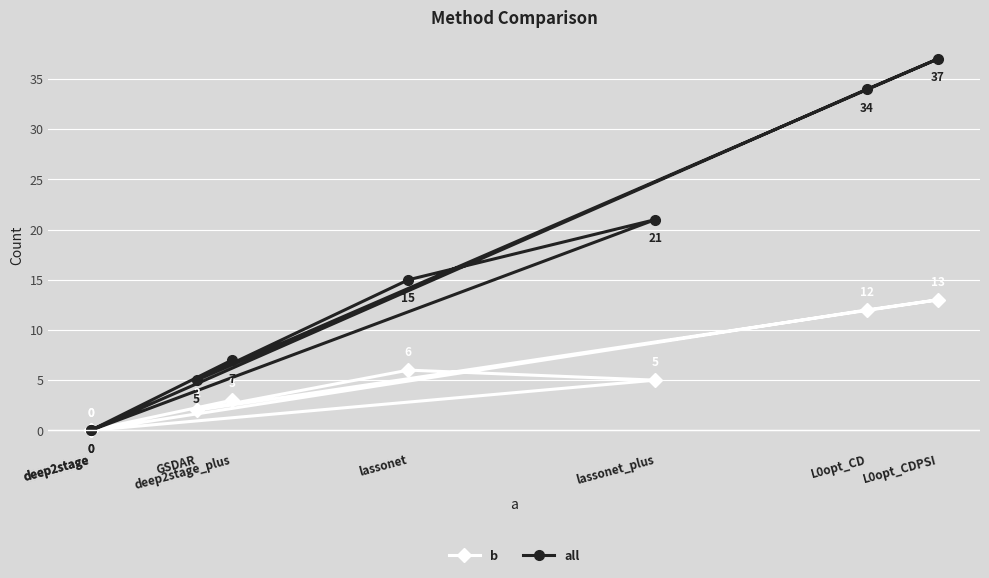

True or false: all has more than 2 interior local peaks.

False